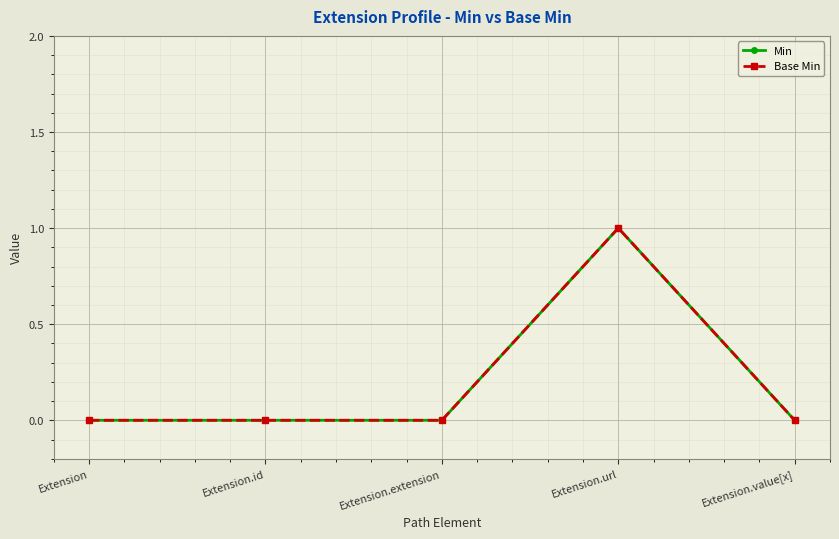

What is the label of the 3rd point from the left?

Extension.extension